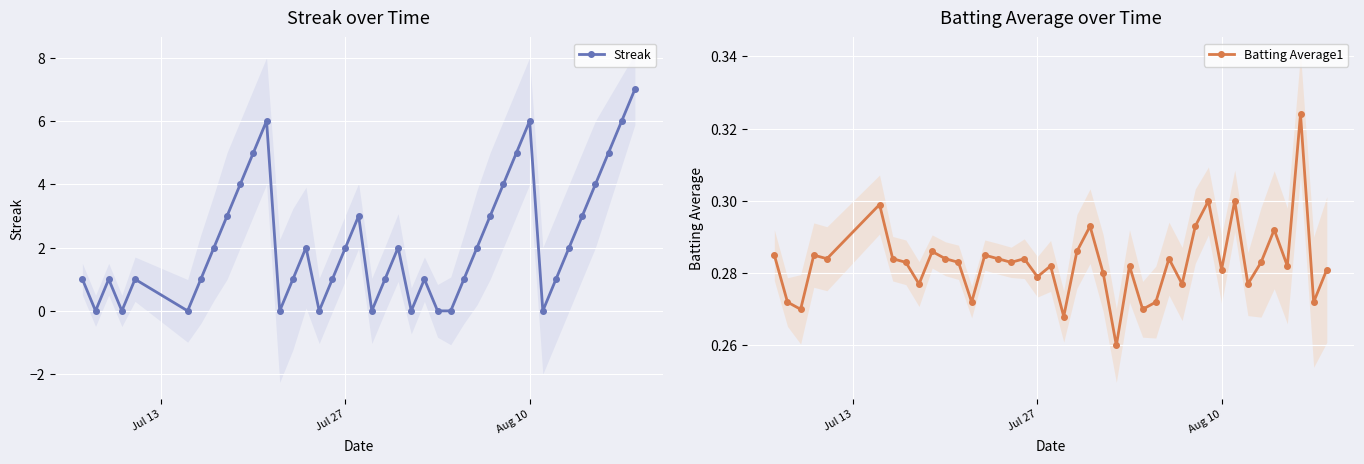

True or false: Streak has more than 0 interior local peaks.

True